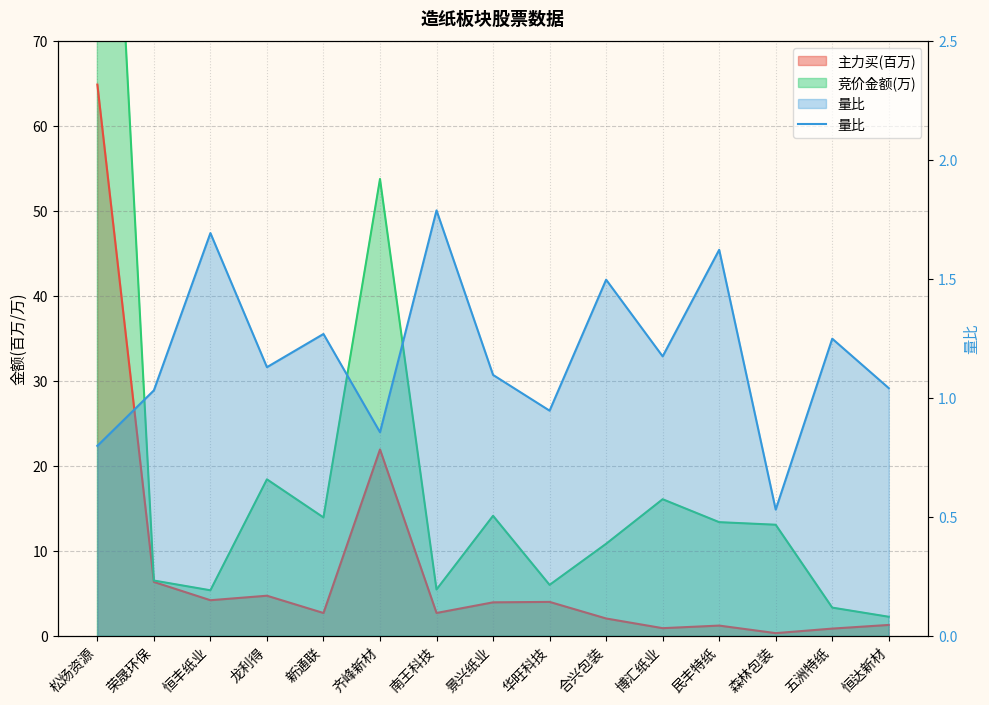

Reading left to right, what are all the values shown in this chart?

0.8	1.0	1.7	1.1	1.3	0.9	1.8	1.1	0.9	1.5	1.2	1.6	0.5	1.2	1.0